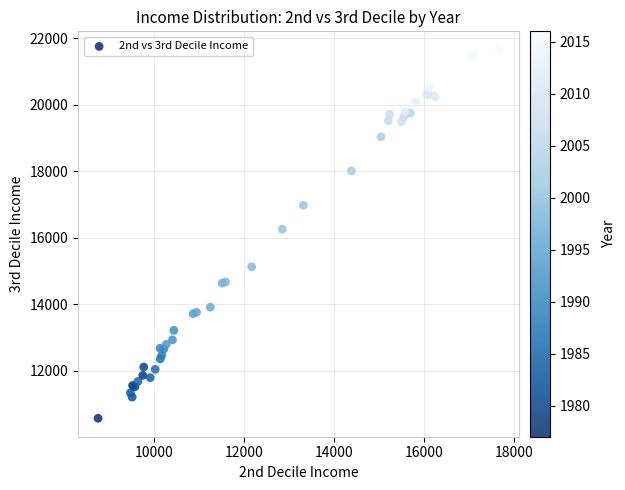

What Y value in the scatter plot is closest to 16110?

16254